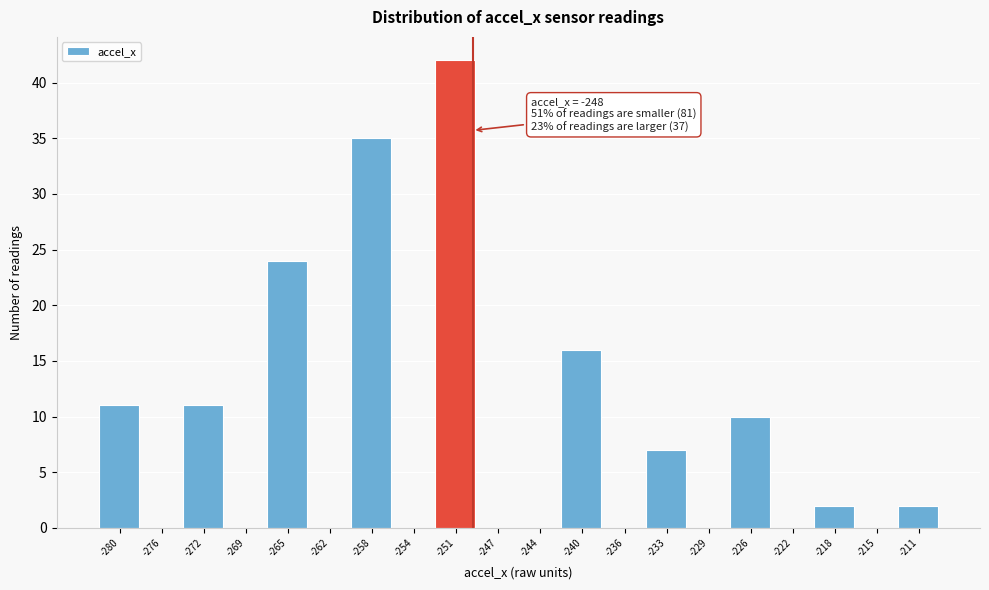

Reading left to right, transcribe all the data shown in this chart.

-280=11	-276=0	-272=11	-269=0	-265=24	-262=0	-258=35	-254=0	-251=42	-247=0	-244=0	-240=16	-236=0	-233=7	-229=0	-226=10	-222=0	-218=2	-215=0	-211=2